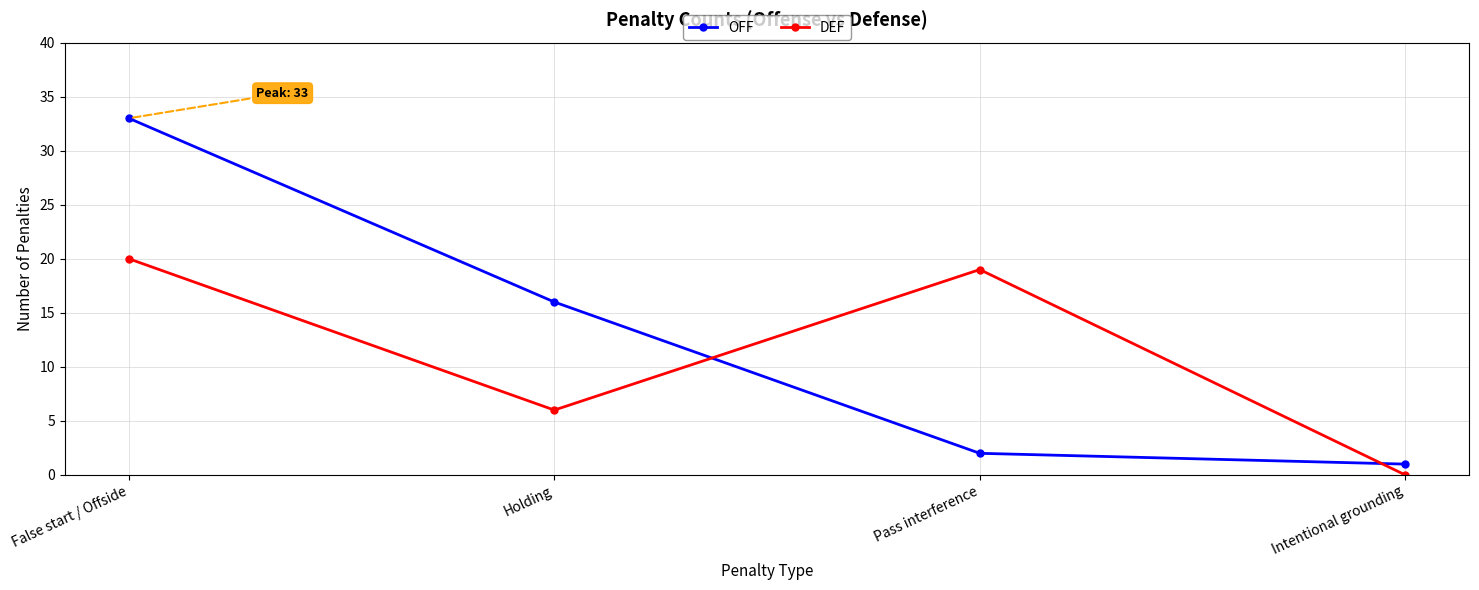

At which label does DEF reach its minimum?

Intentional grounding